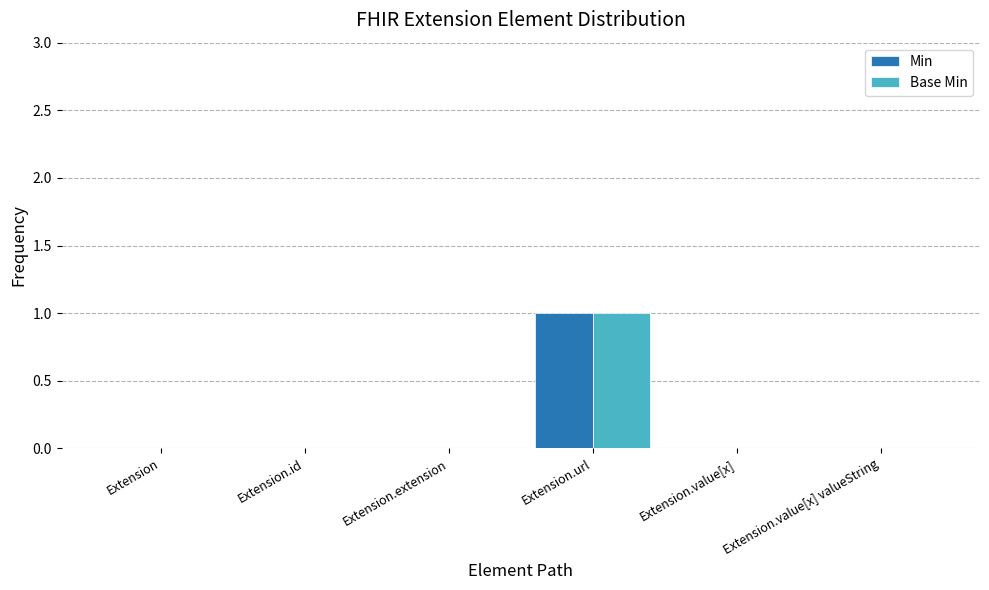

The value of Base Min at Extension.extension is 1. True or false?

False